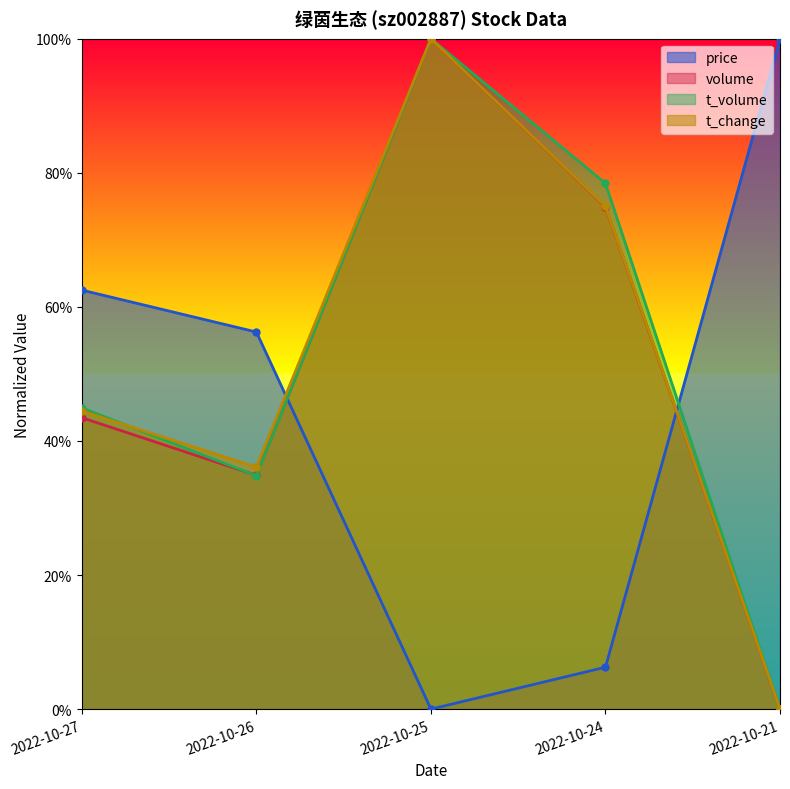

What is the difference between the price values at 2022-10-25 and 2022-10-24?

0.1